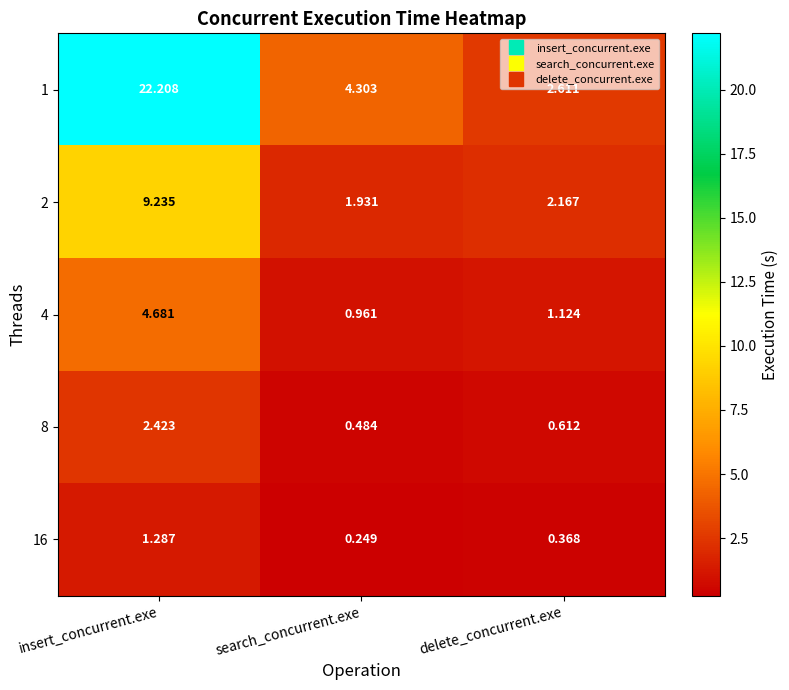

How many data points does each series have?

3